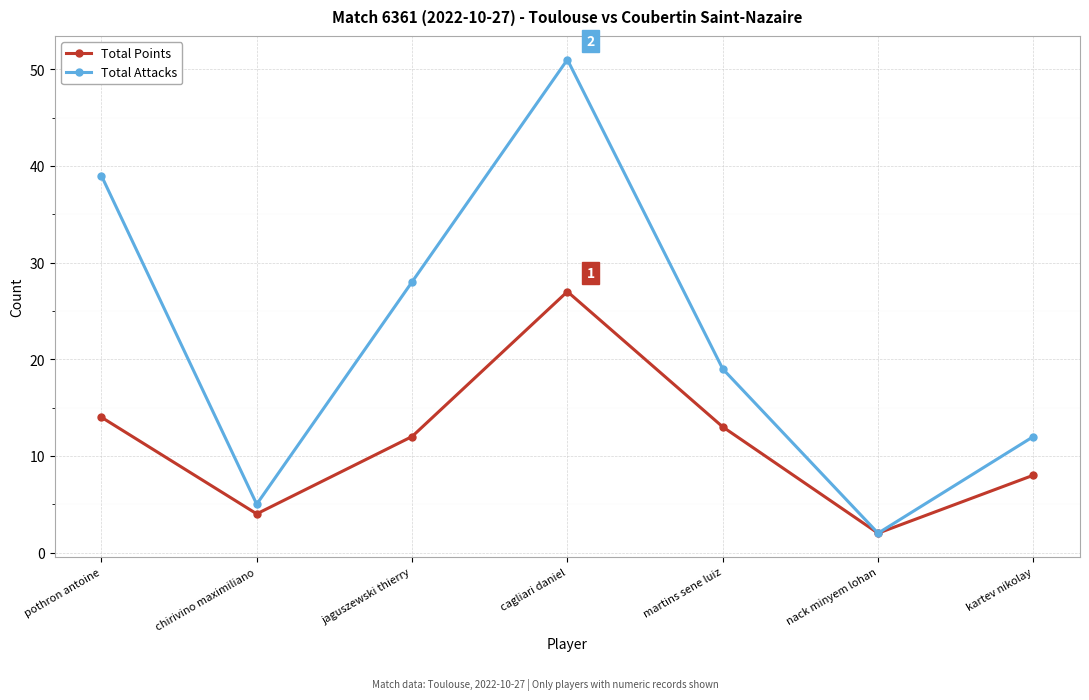

What is the spread (max minus min) of values at jaguszewski thierry?

16